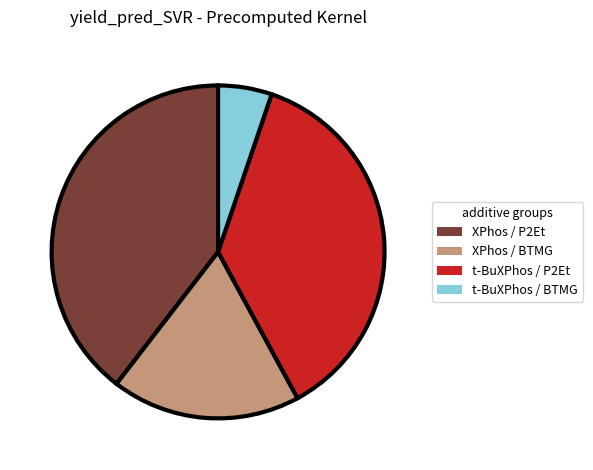

Is there a majority slice in this chart?

No